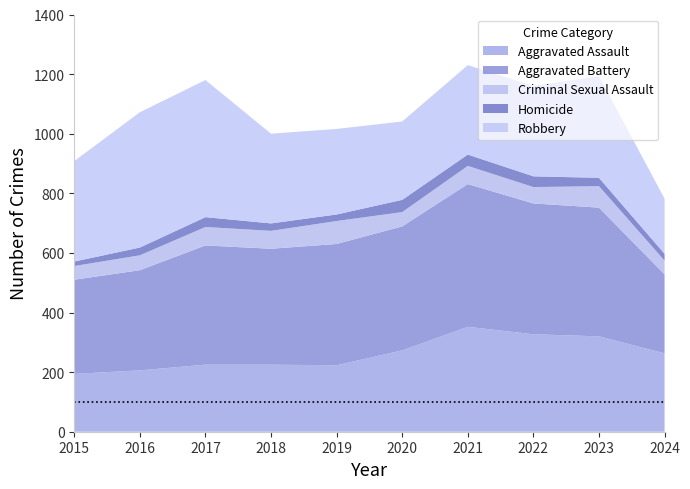

Reading right to left, what are all the values shown in this chart?

Aggravated Assault: 2024=263	2023=320	2022=327	2021=352	2020=273	2019=223	2018=225	2017=225	2016=206	2015=194
Aggravated Battery: 2024=265	2023=432	2022=439	2021=479	2020=416	2019=407	2018=389	2017=400	2016=336	2015=316
Criminal Sexual Assault: 2024=46	2023=72	2022=55	2021=61	2020=48	2019=77	2018=60	2017=62	2016=50	2015=46
Homicide: 2024=23	2023=28	2022=36	2021=38	2020=41	2019=22	2018=25	2017=33	2016=26	2015=15
Robbery: 2024=185	2023=341	2022=304	2021=300	2020=263	2019=287	2018=301	2017=460	2016=454	2015=337